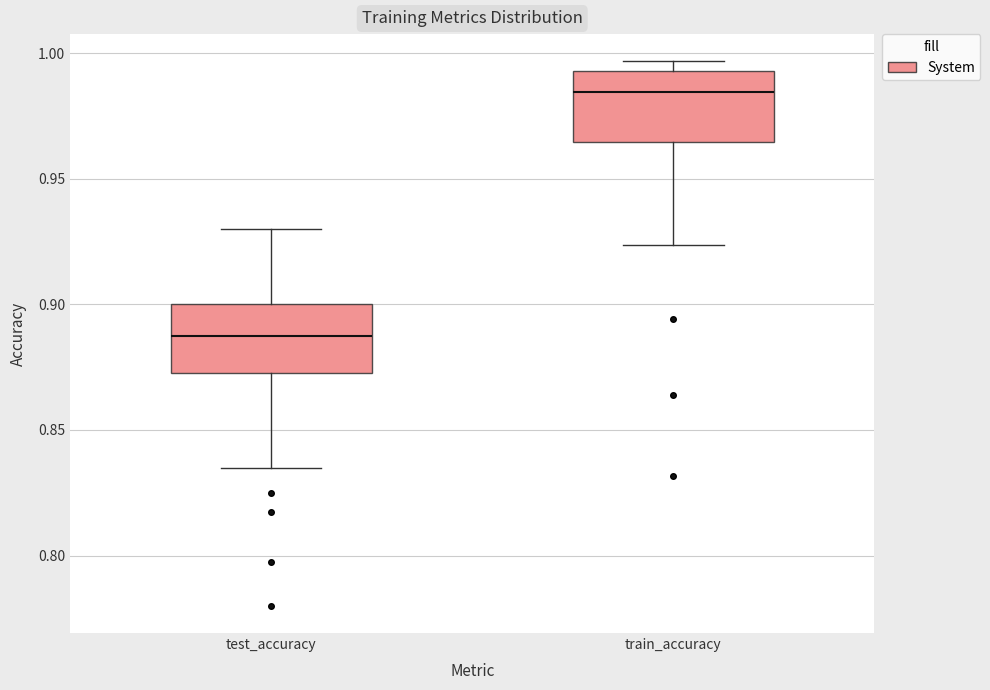

Where is the lower edge of the box for train_accuracy on the y-axis? The values are not printed on the chart, so give them approximately, as read against the axis.

0.965